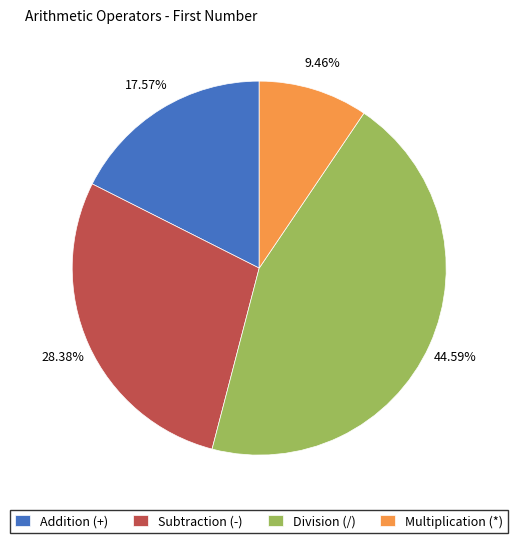

To the nearest percent, what is the difference between the Multiplication (*) and Subtraction (-) slice percentages?

19%